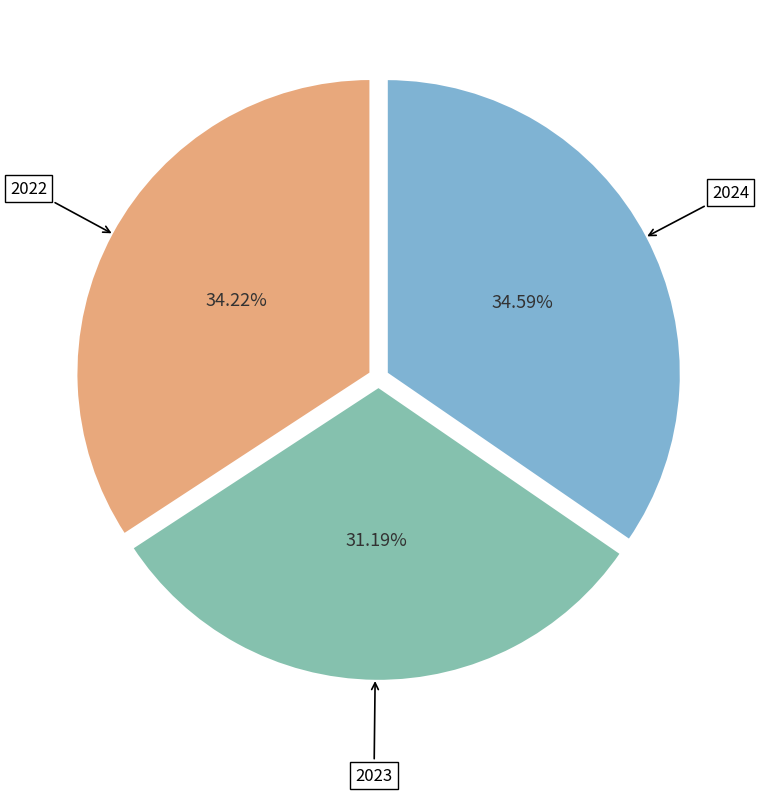

To the nearest percent, what is the difference between the largest and smallest slice percentages?

3%